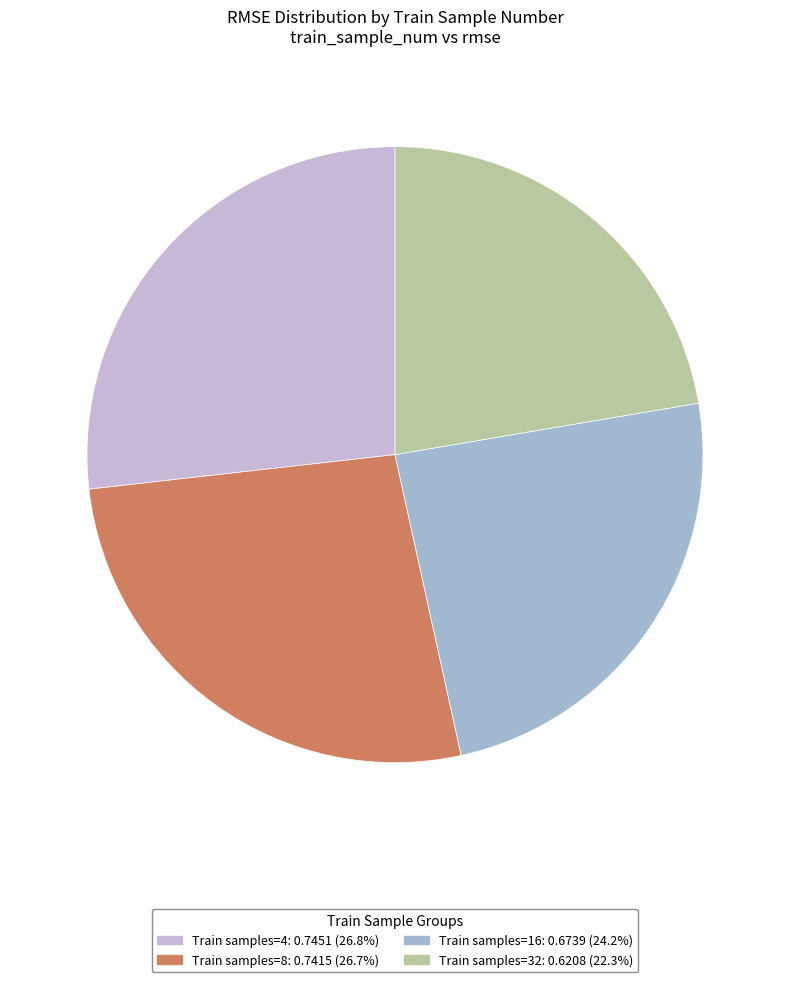

Is there any slice that represents more than half of the pie?

No